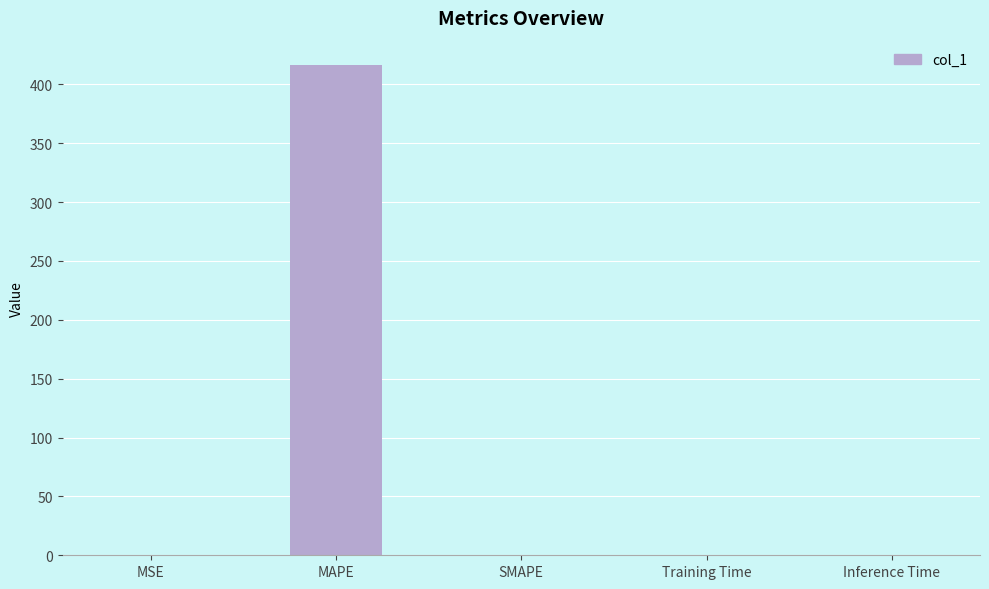

At which category does the chart reach its peak across all series?

MAPE